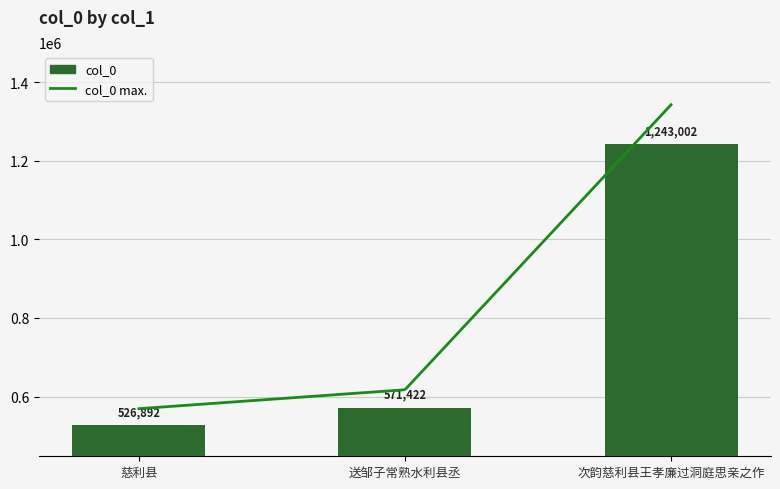

How many categories are shown in the chart?

3